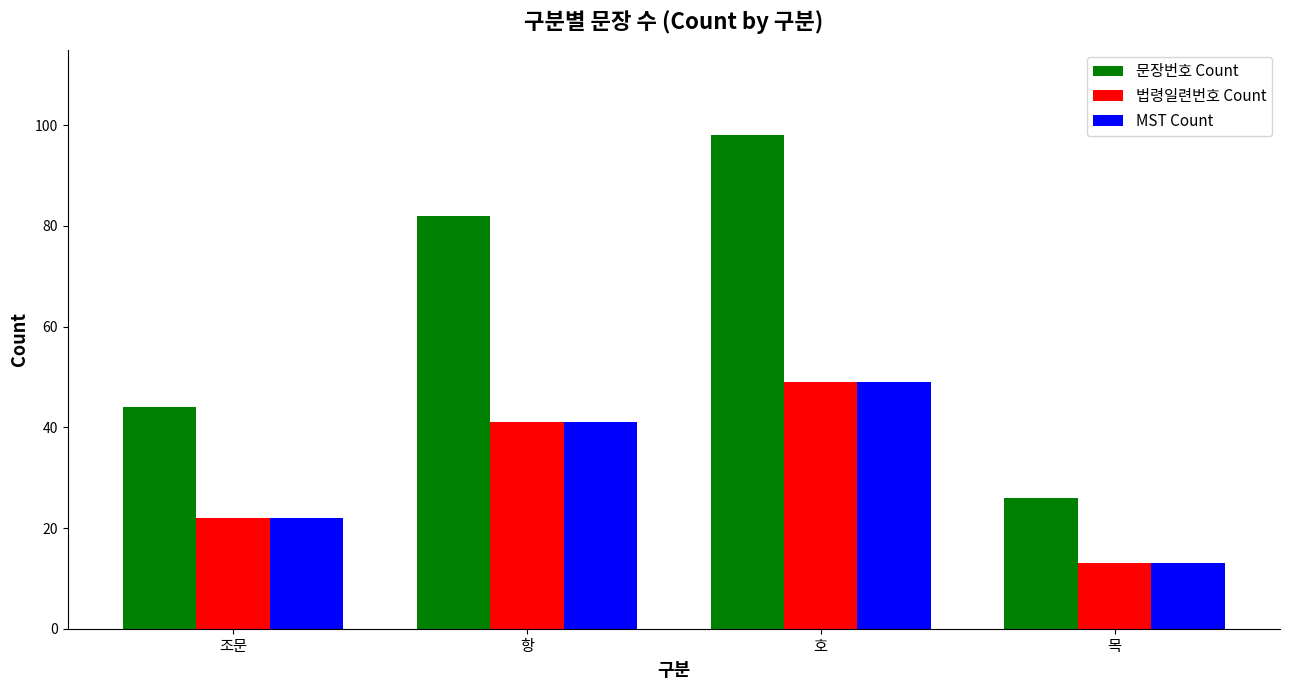

Is the value of 문장번호 Count at 호 greater than the value of 법령일련번호 Count at 목?

Yes